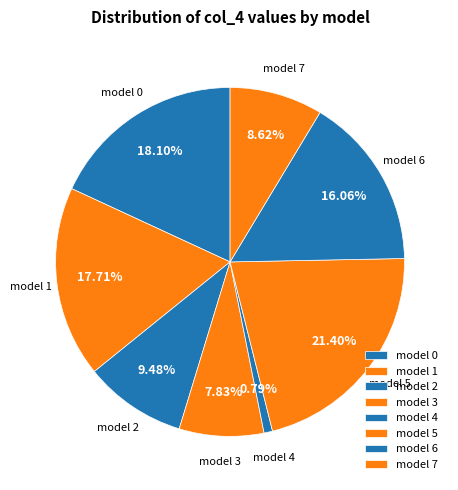

What is the largest slice in the pie chart?

model 5